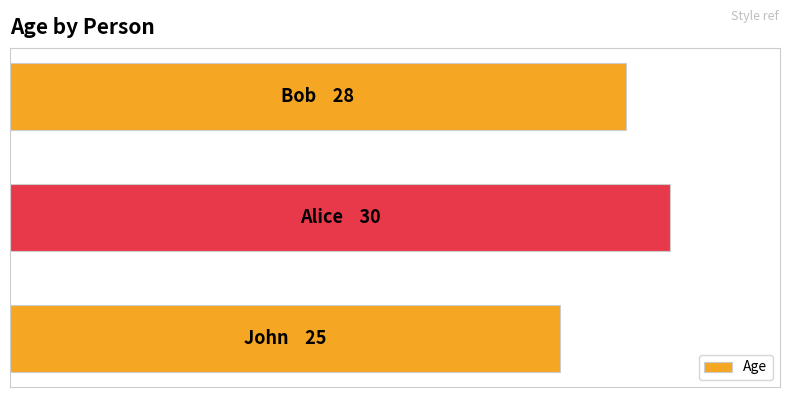

How many values are between 25 and 30?

3